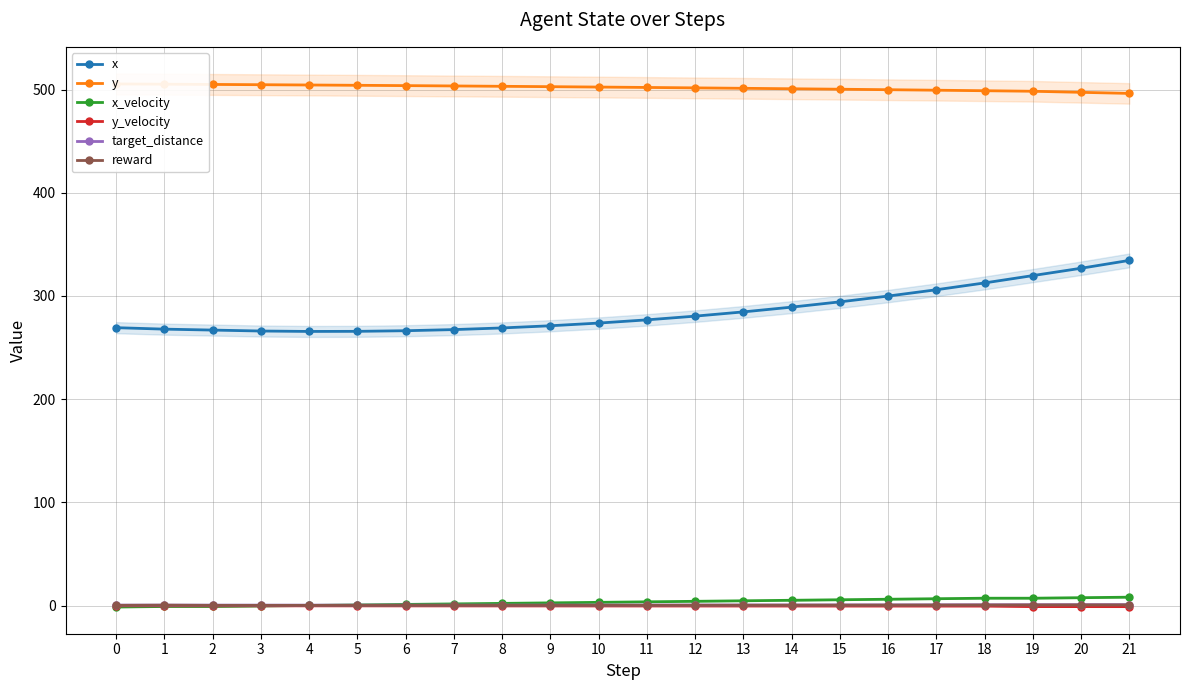

The value of y at 2 is 505.0. True or false?

True